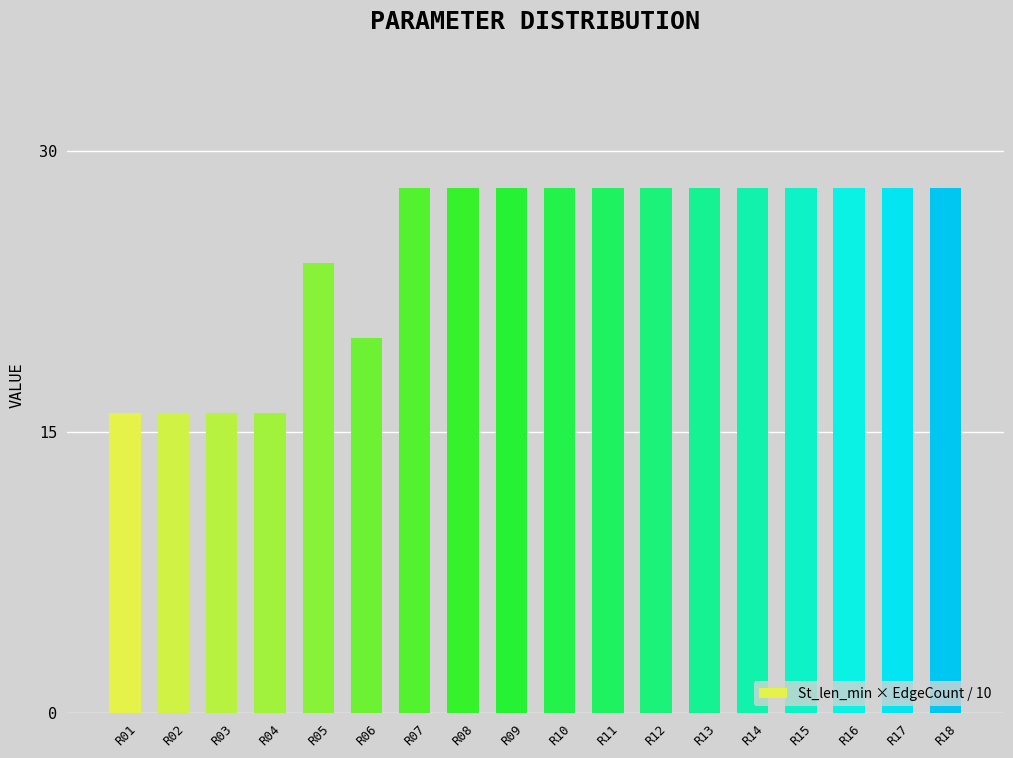

Reading left to right, list all the values displayed in this chart.

16	16	16	16	24	20	28	28	28	28	28	28	28	28	28	28	28	28